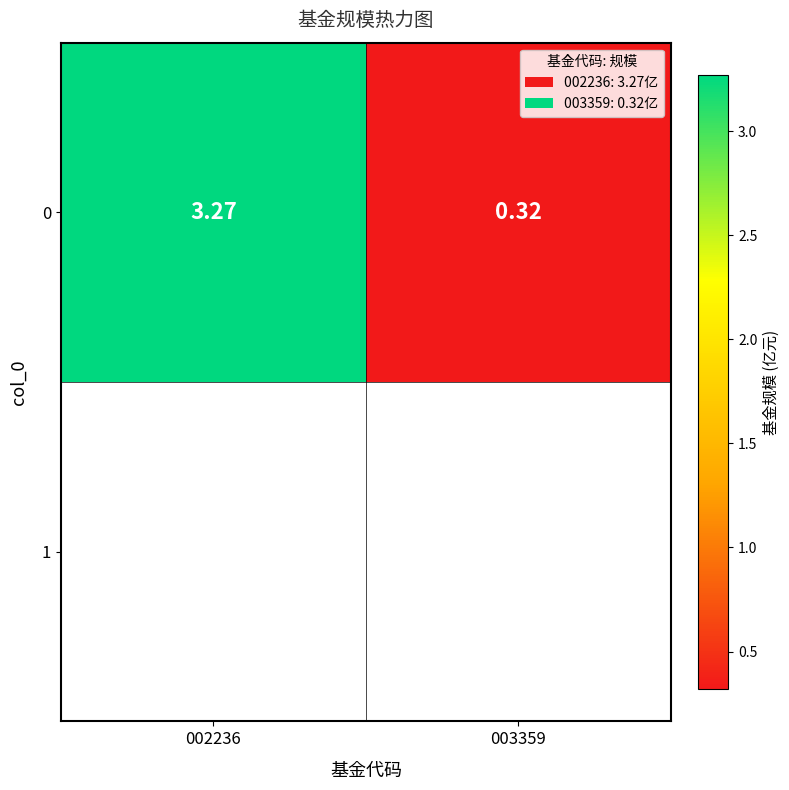

Where does the data first go above 3?

002236